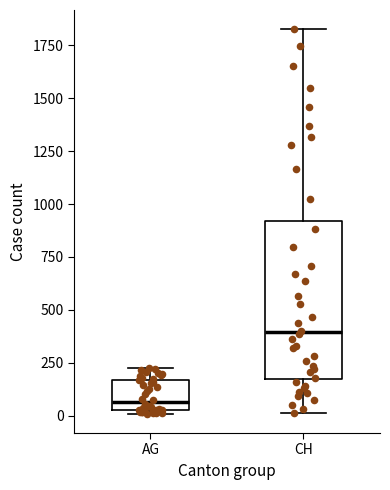

Which box is the tallest, from its lower edge to its upper edge?

CH